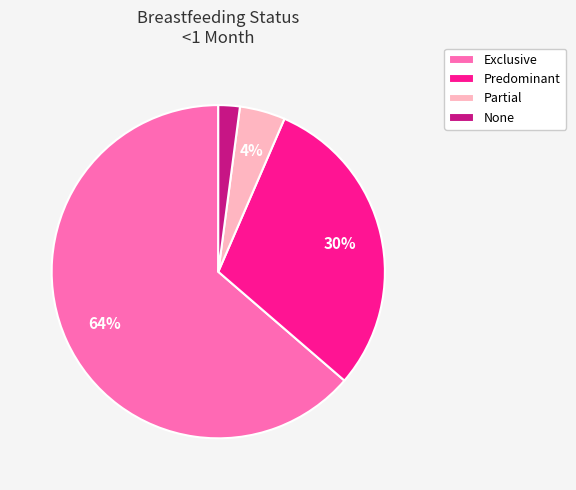

To the nearest percent, what is the combined percentage of Predominant and None?

32%